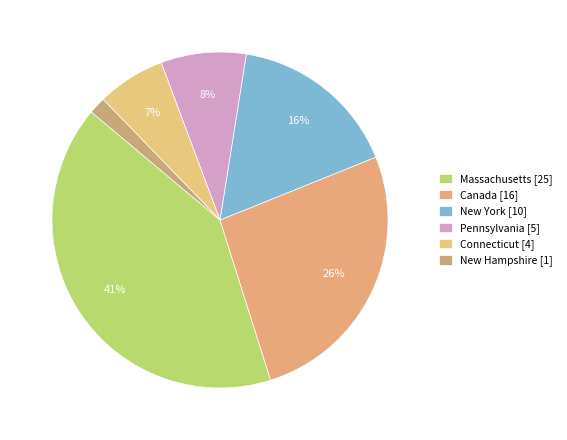

Count the number of slices in the pie.

6